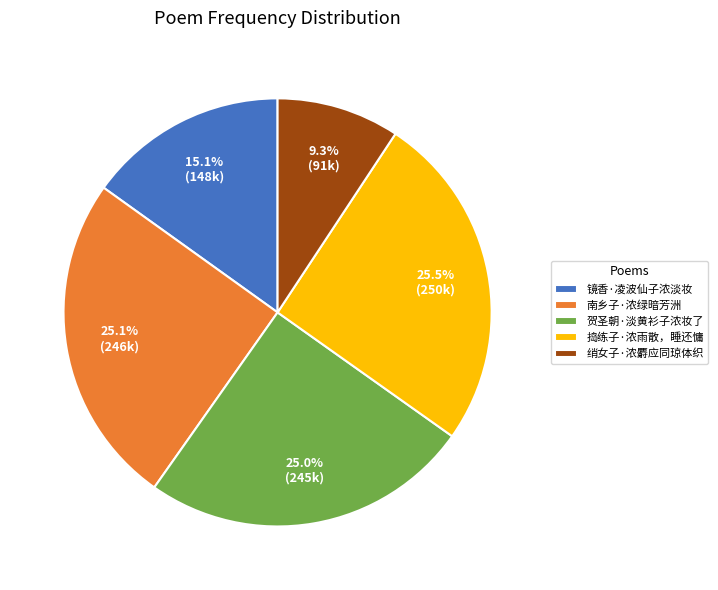

To the nearest percent, what is the combined percentage of 捣练子·浓雨散，睡还慵 and 南乡子·浓绿暗芳洲?

51%